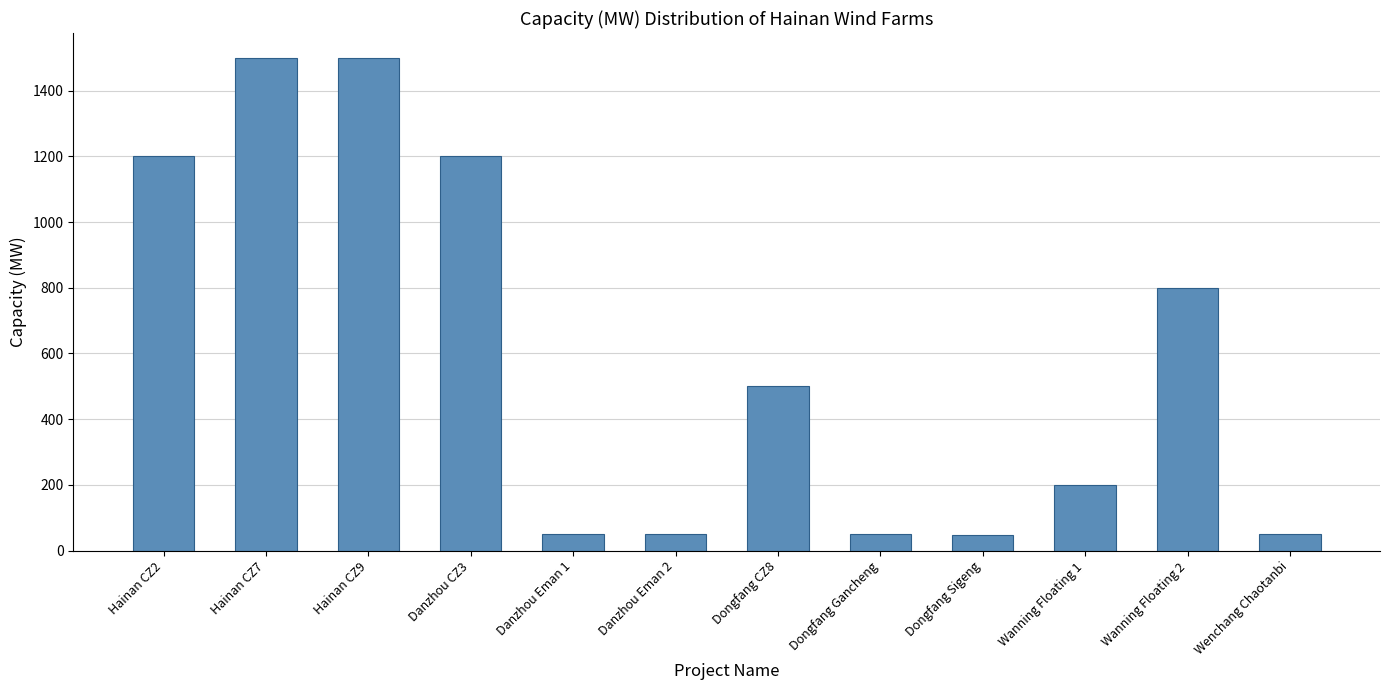

Does the chart contain stacked bars?

No